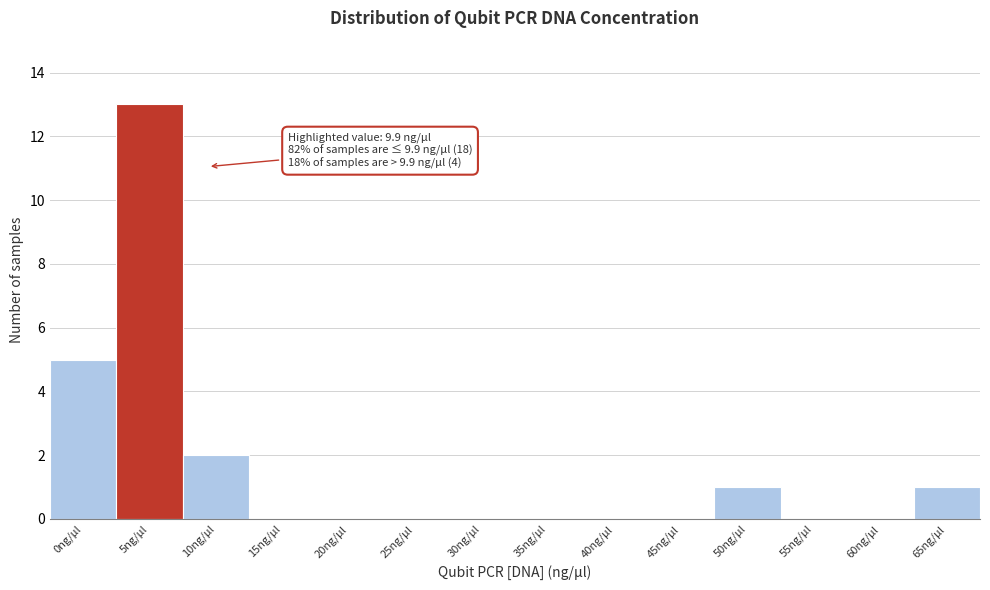

Reading left to right, extract all data points from this chart.

0ng/µl=5	5ng/µl=13	10ng/µl=2	15ng/µl=0	20ng/µl=0	25ng/µl=0	30ng/µl=0	35ng/µl=0	40ng/µl=0	45ng/µl=0	50ng/µl=1	55ng/µl=0	60ng/µl=0	65ng/µl=1